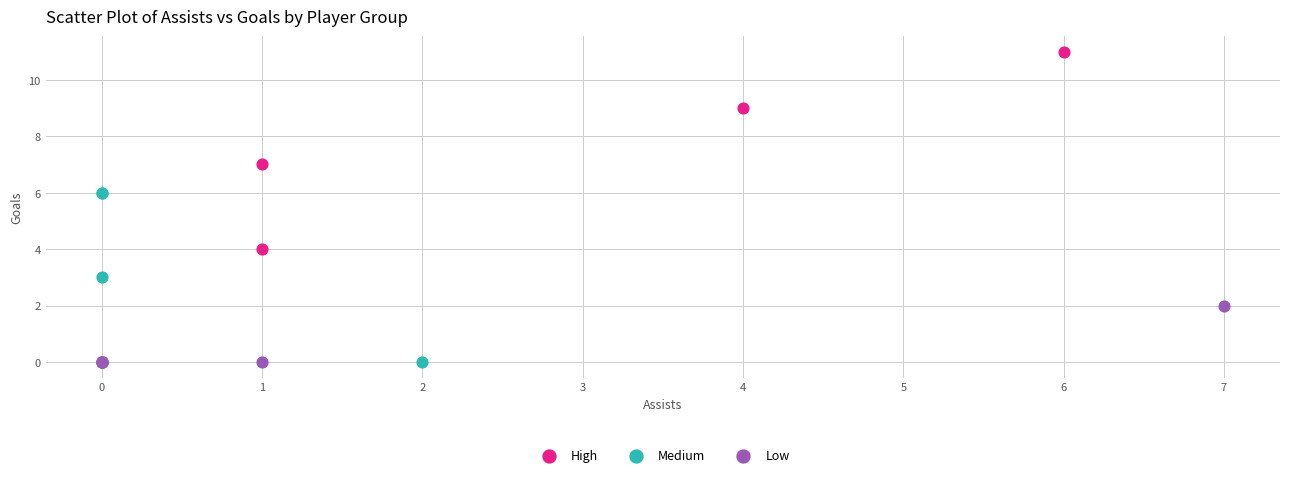

Which series reaches the maximum Y coordinate?

High